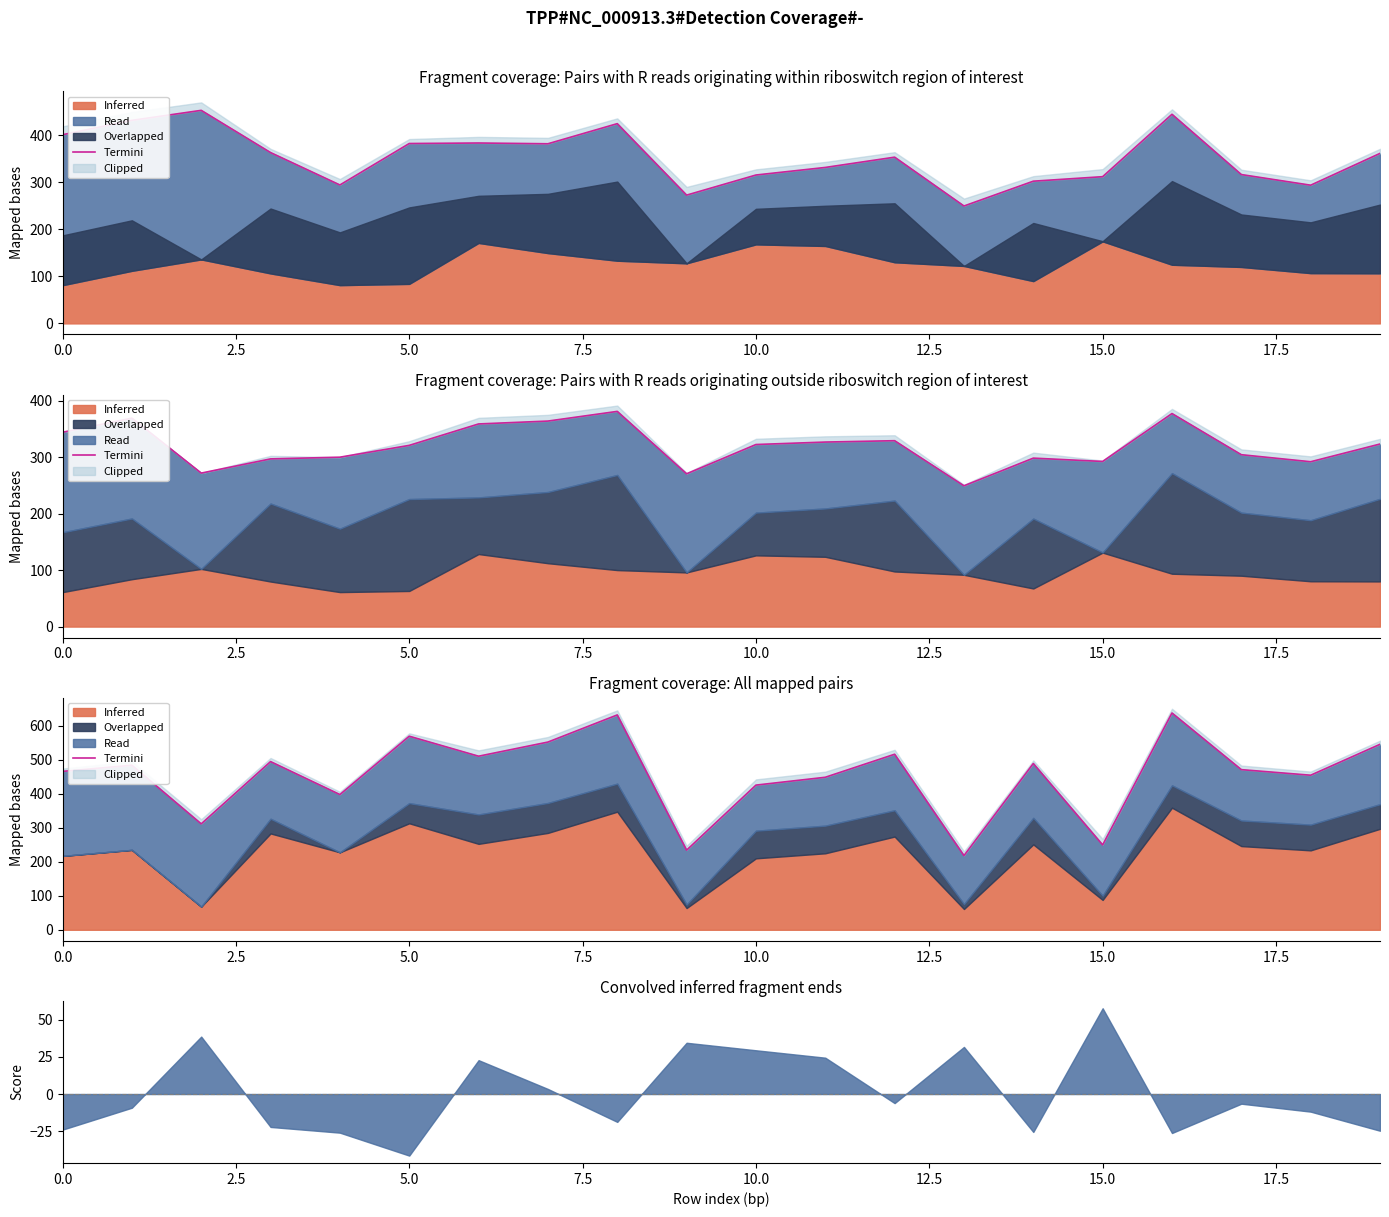

Which label corresponds to the smallest value in the chart?

13